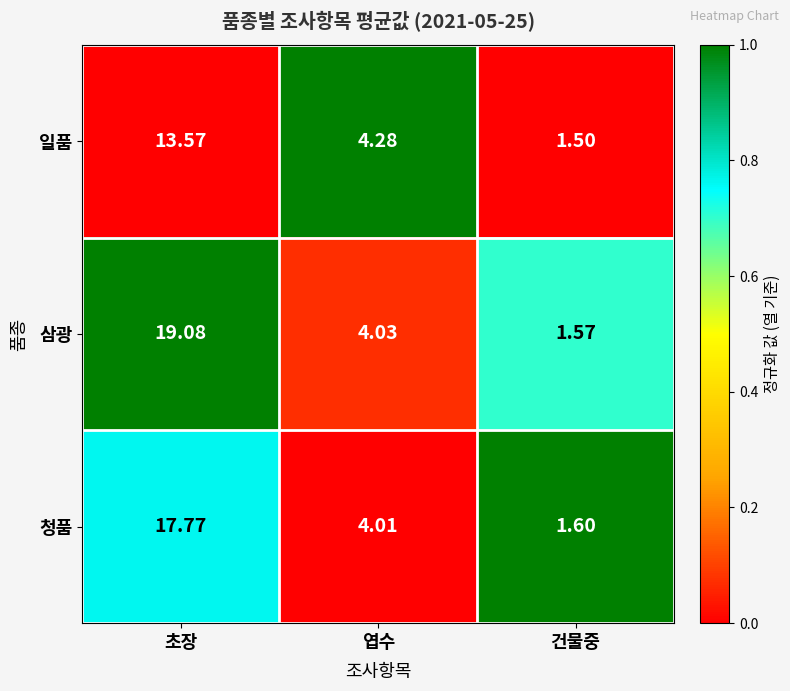

Count the number of data series in this chart.

3